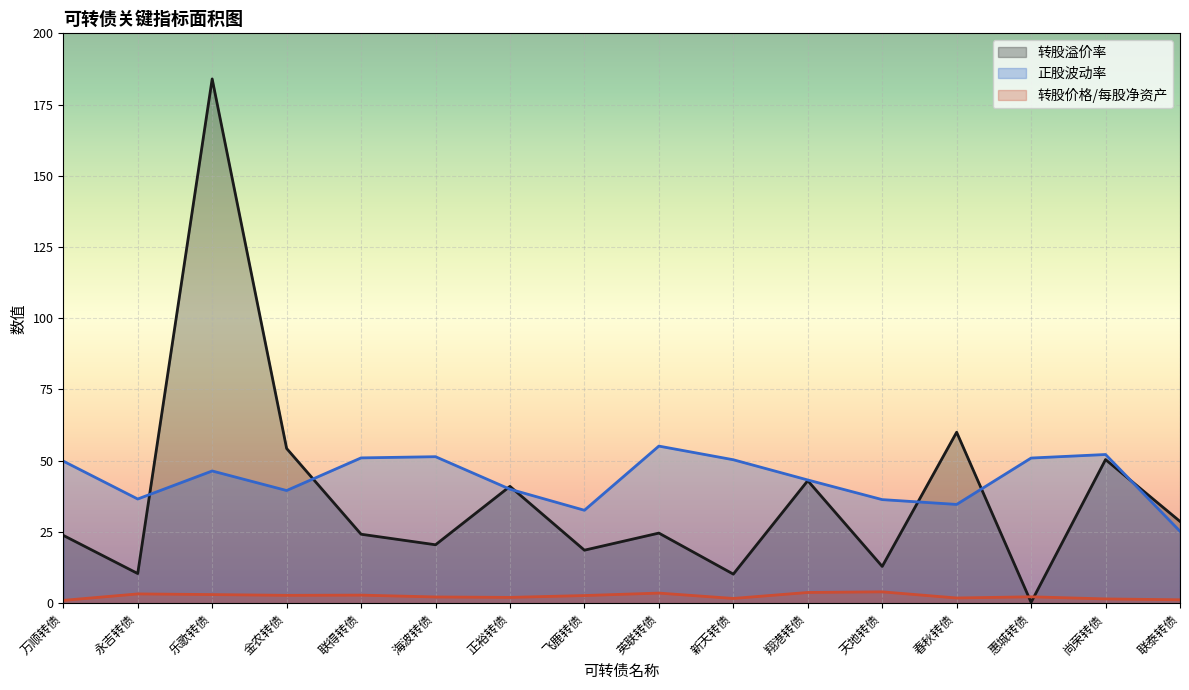

How many lines are shown in the chart?

3